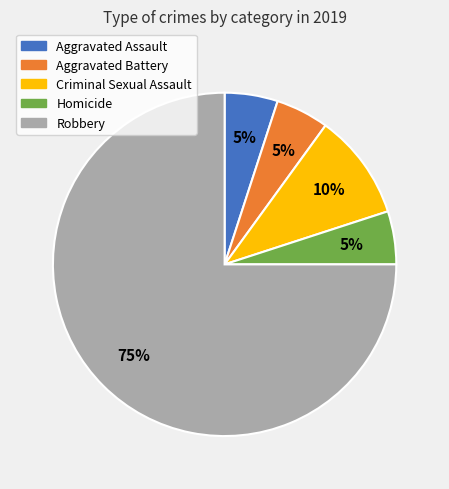

What percentage is the Criminal Sexual Assault slice, to the nearest percent?

10%